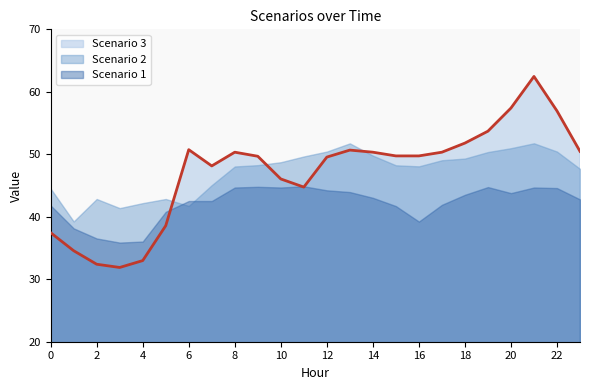

Rank the series by their maximum value, from lowest to highest.

Scenario 1, Scenario 2, Scenario 3